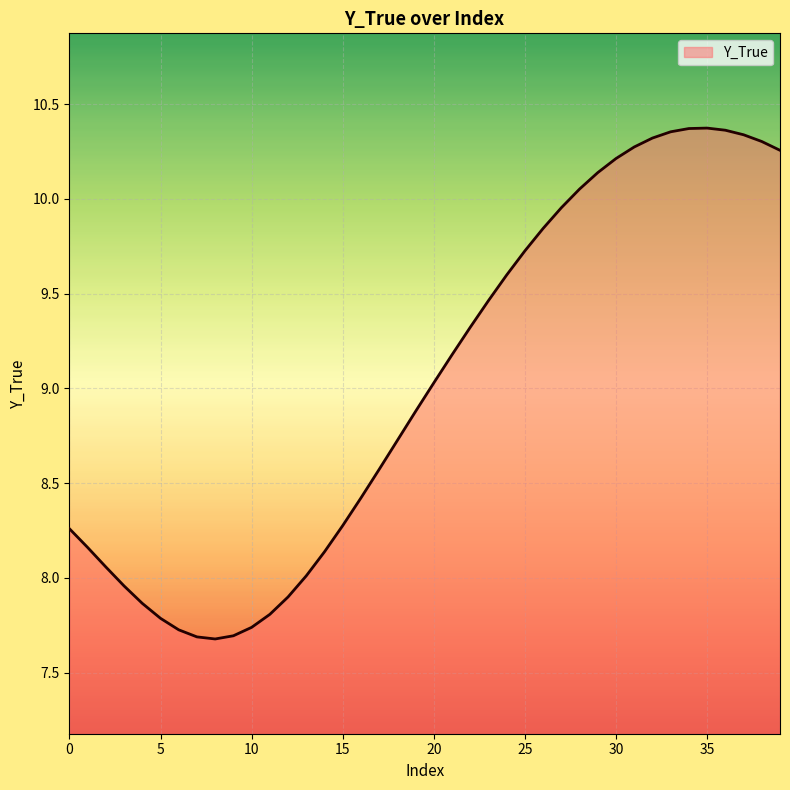

What is the difference between the second highest and minimum values?

2.7